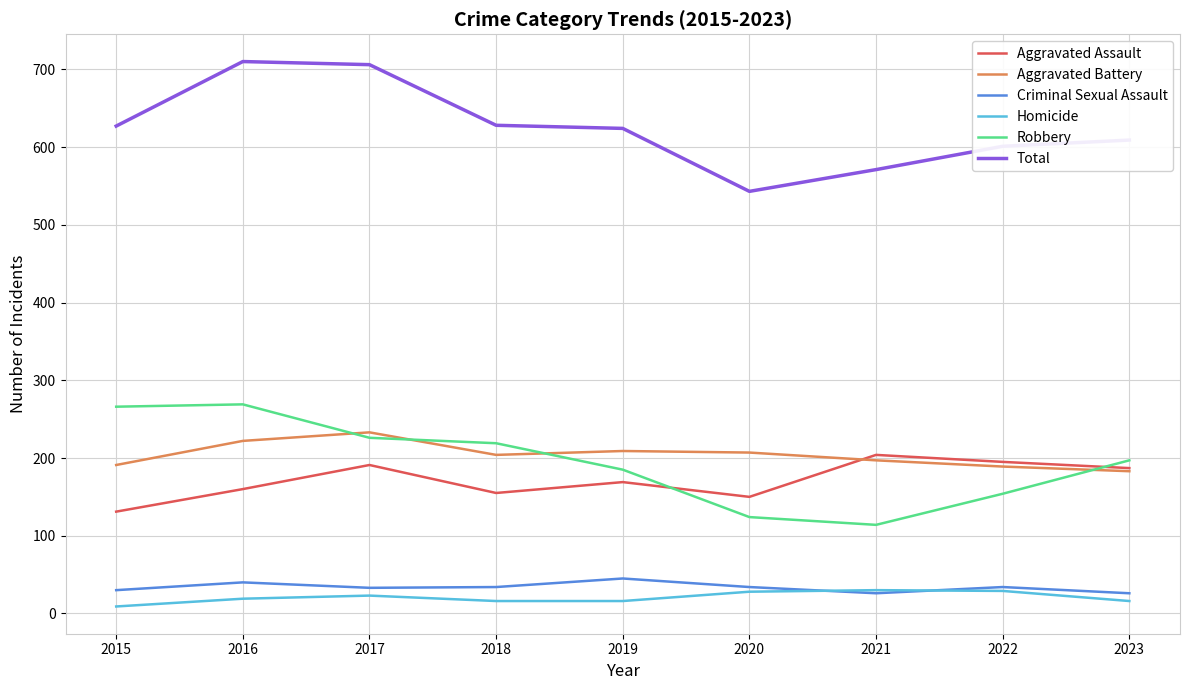

True or false: Robbery and Total intersect in this chart.

False